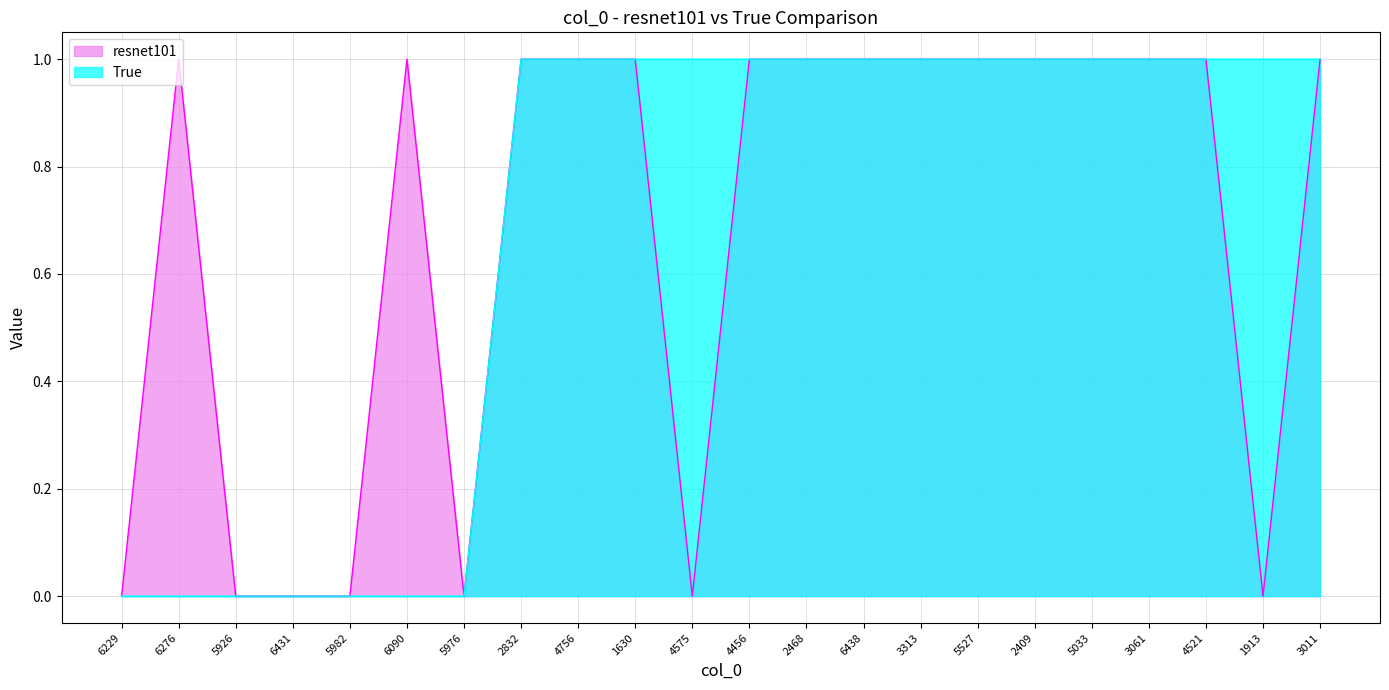

How many True values are between 0 and 1?

22